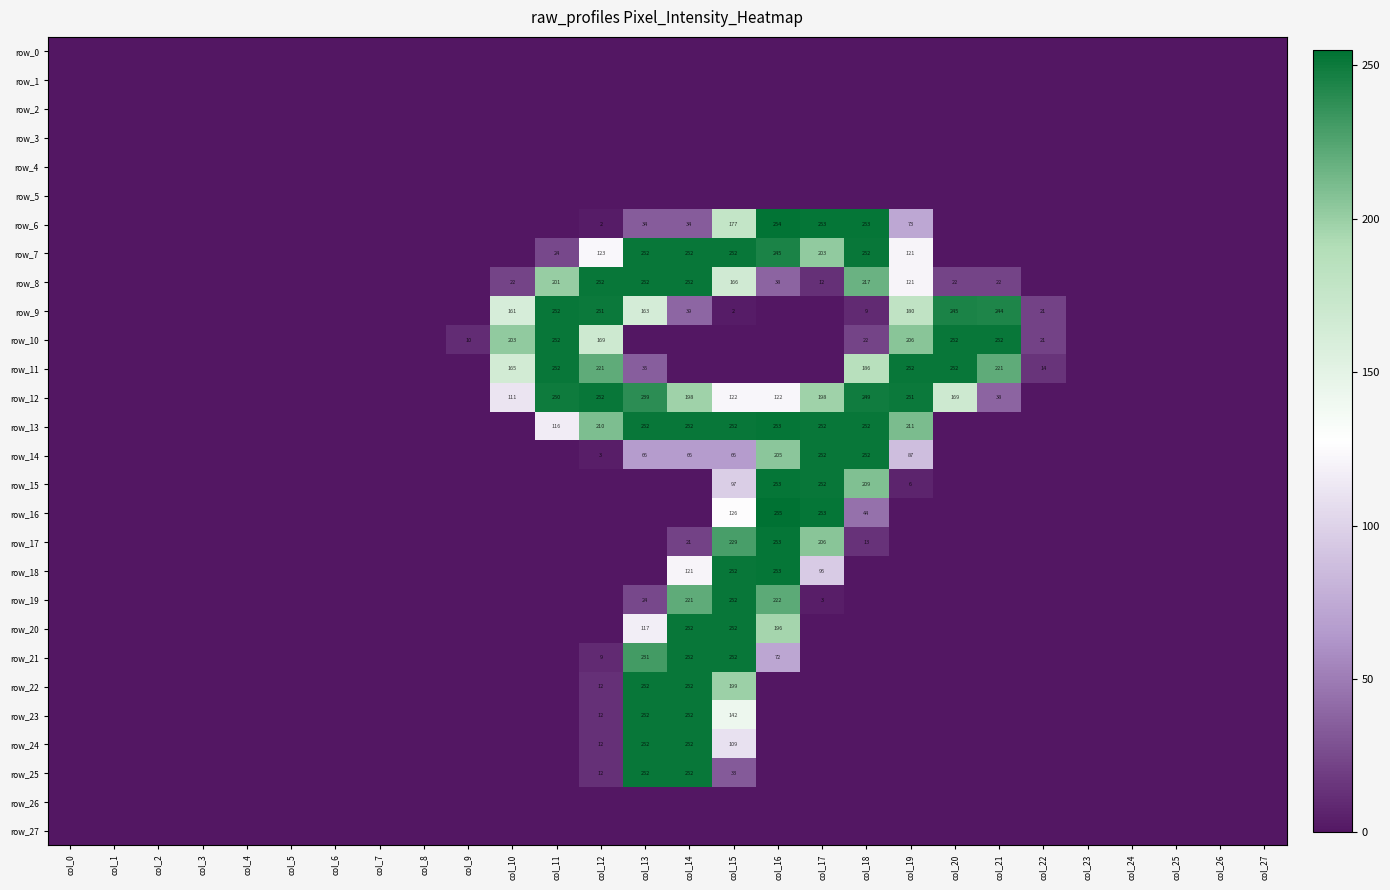

What is the average value of the row_23 series?

24